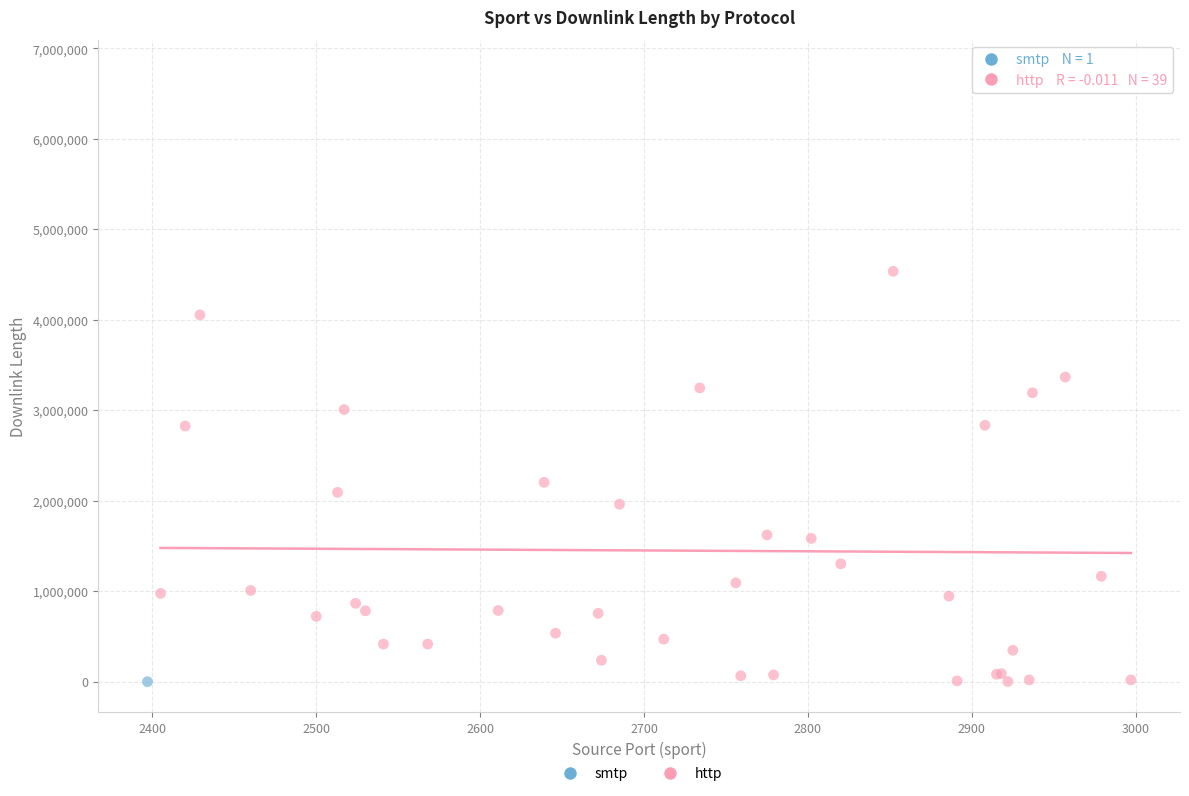

What are all the series names shown in the legend?

smtp, http